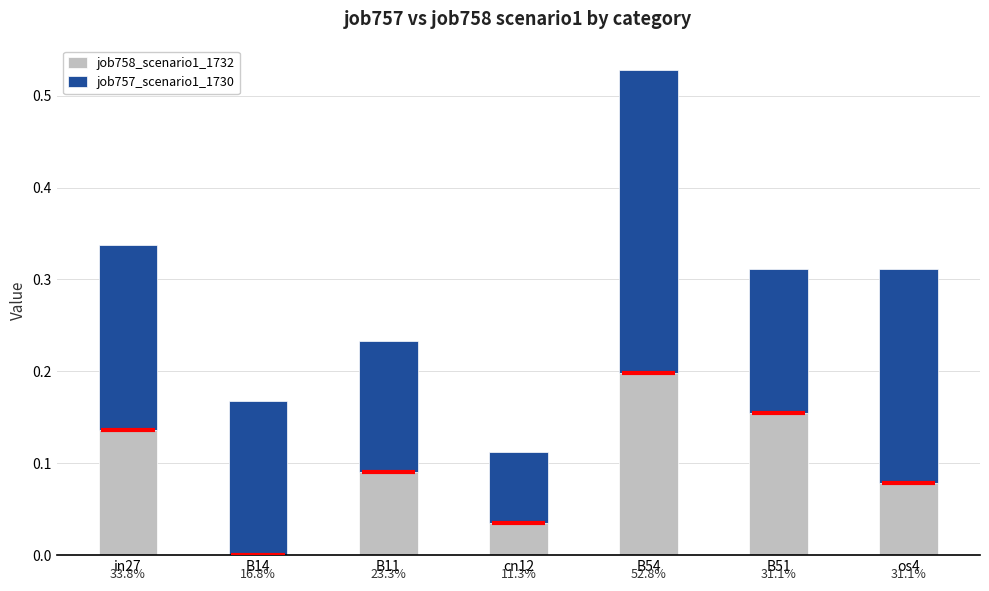

The job758_scenario1_1732 series shows 0.2 at B54. True or false?

True